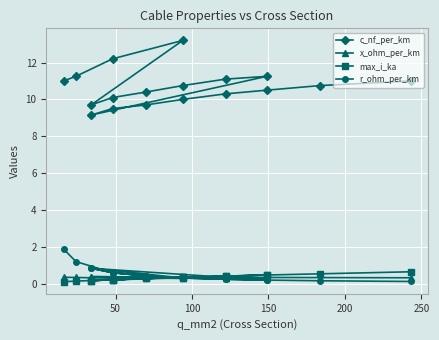

What is the highest value of the x_ohm_per_km series?

0.4